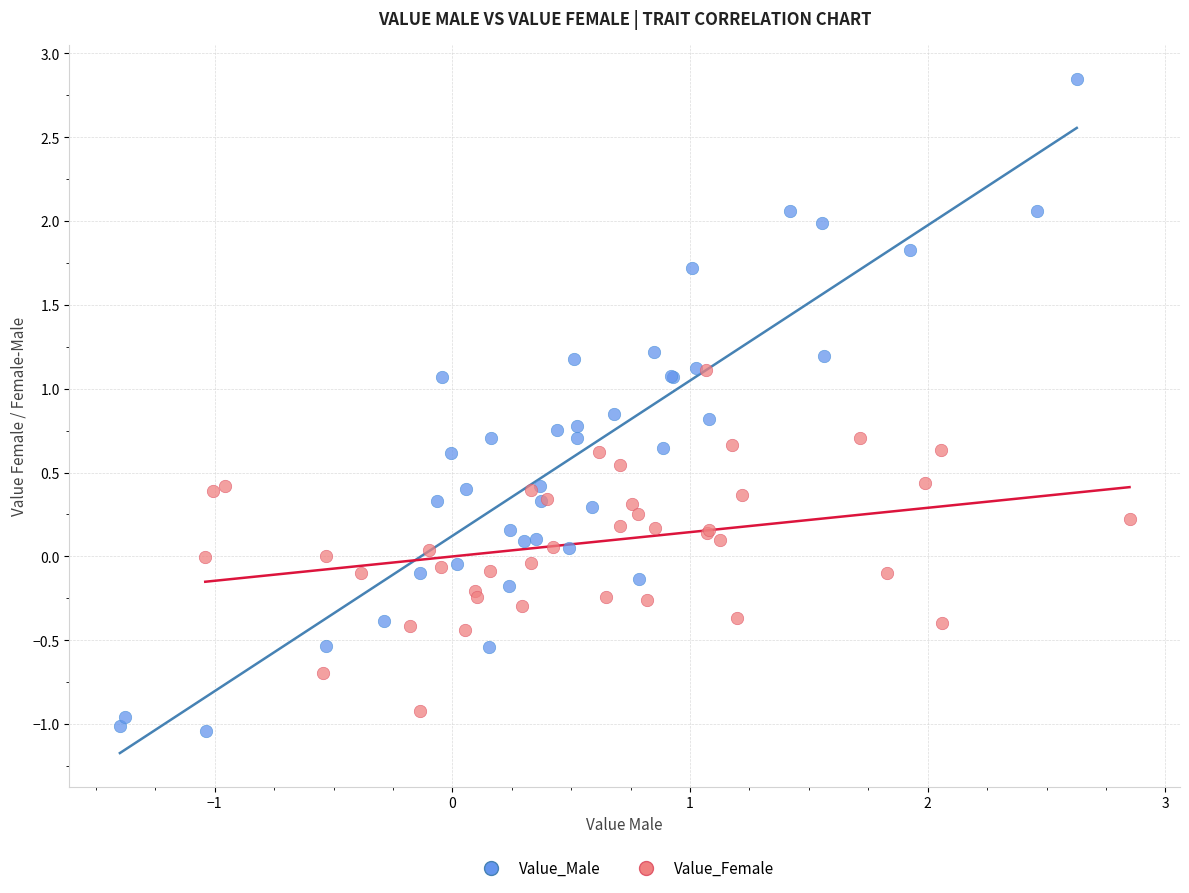

Which series has the largest Y range (max minus min)?

Value_Male